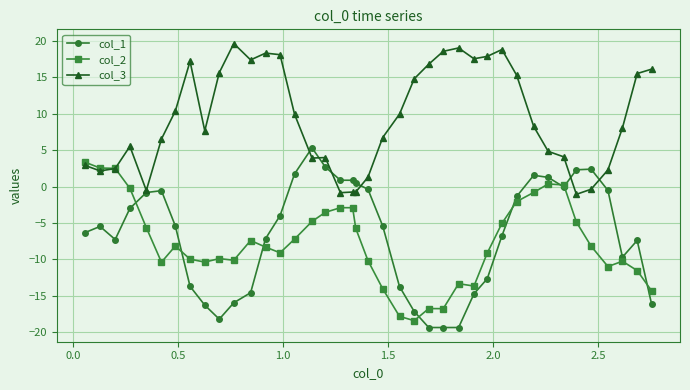

What is the lowest value of the col_1 series?

-19.3